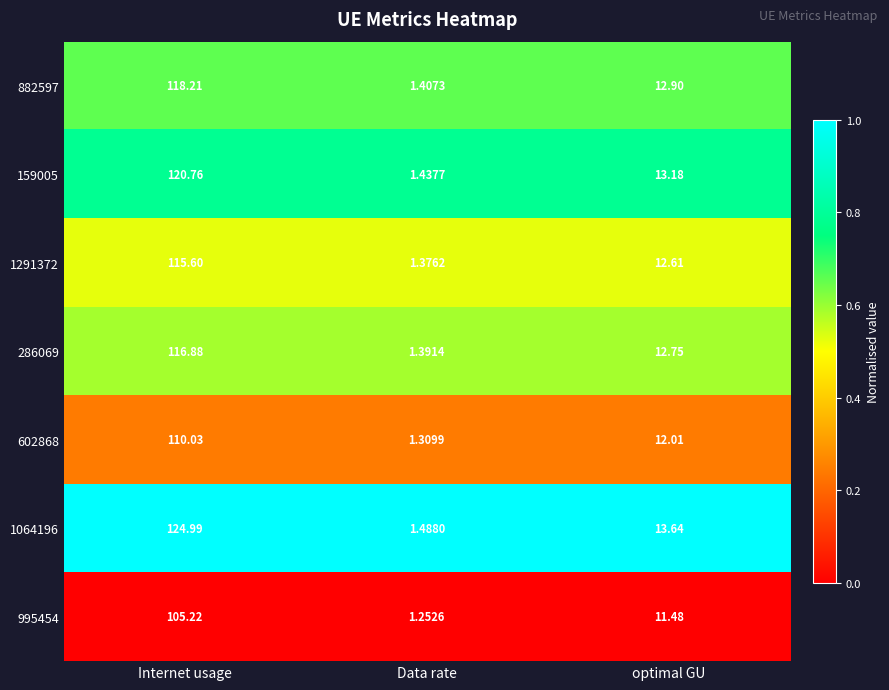

Rank the categories by 602868 value from lowest to highest.

Data rate, optimal GU, Internet usage